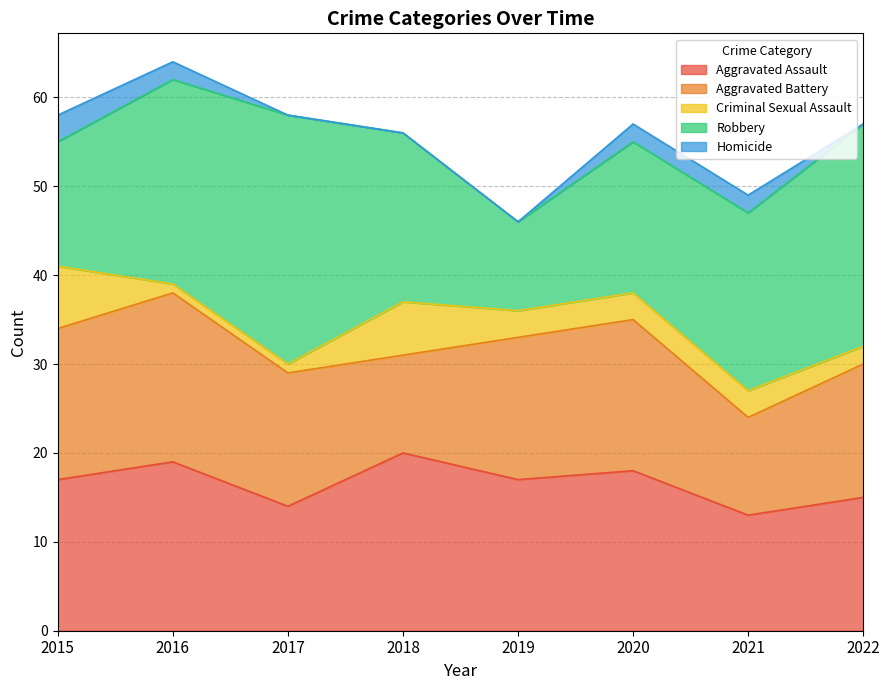

Between 2015 and 2019, which series saw the biggest shift?

Criminal Sexual Assault